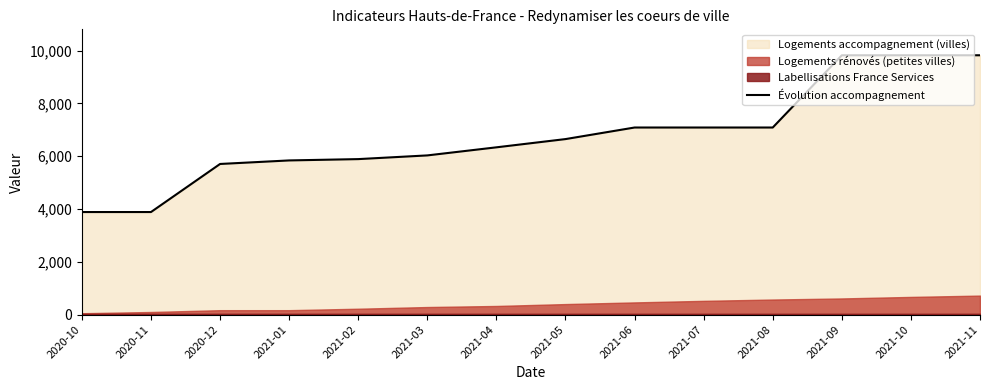

Does the chart display data point markers on the line(s)?

No